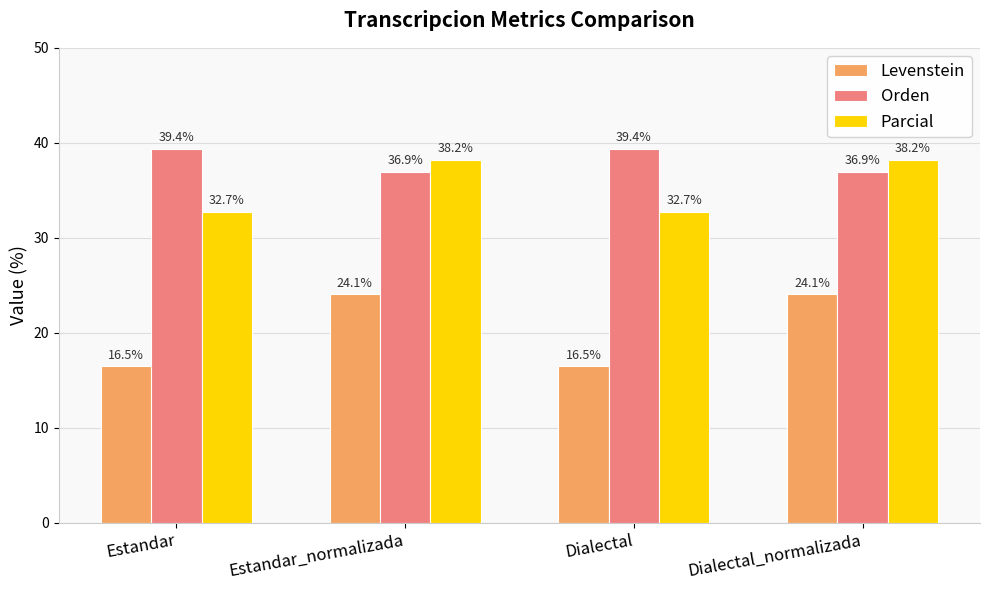

Is the value of Levenstein at Estandar_normalizada greater than the value of Parcial at Estandar_normalizada?

No